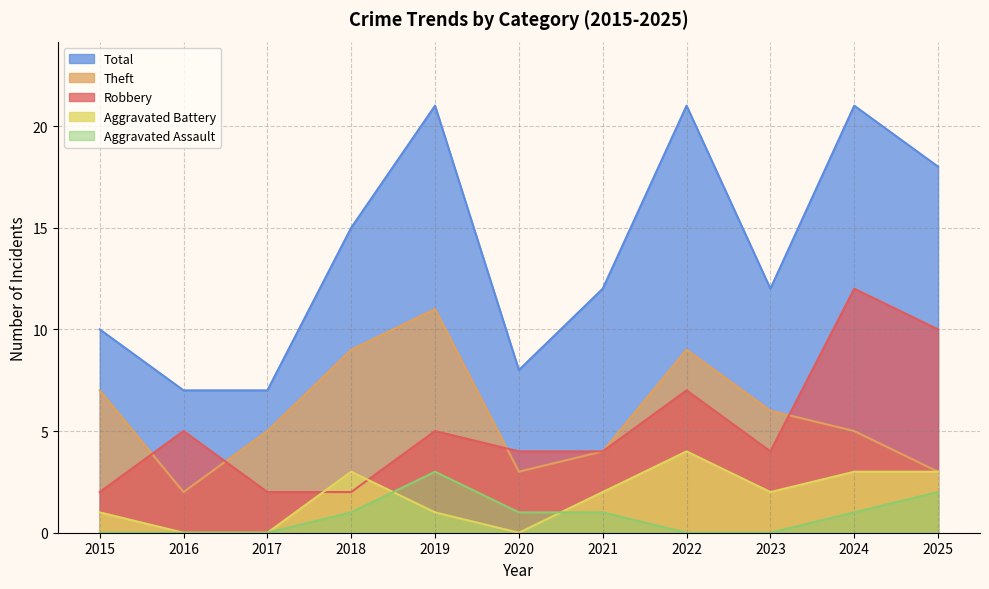

Rank the series at 2024 from lowest to highest value.

Aggravated Assault, Aggravated Battery, Theft, Robbery, Total